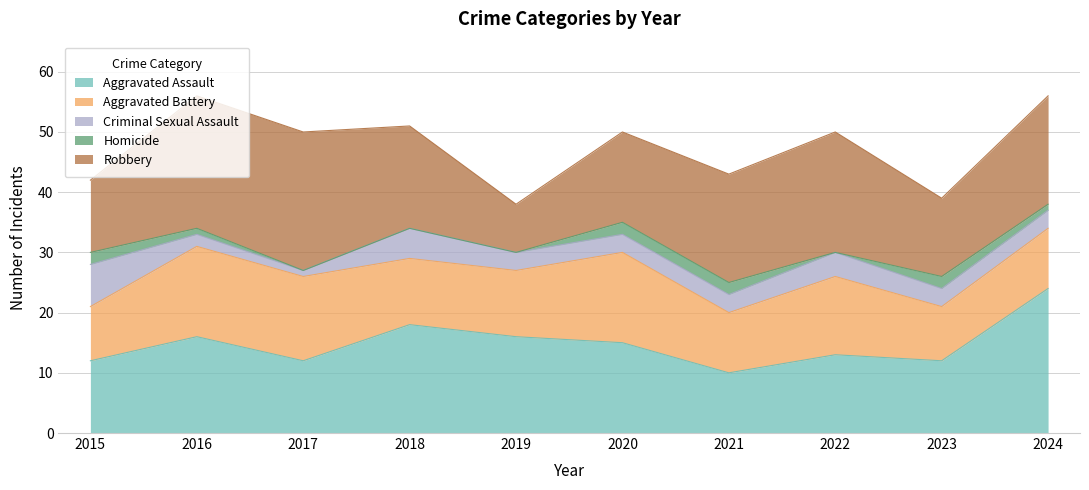

Reading right to left, extract all data points from this chart.

Aggravated Assault: 2024=24	2023=12	2022=13	2021=10	2020=15	2019=16	2018=18	2017=12	2016=16	2015=12
Aggravated Battery: 2024=10	2023=9	2022=13	2021=10	2020=15	2019=11	2018=11	2017=14	2016=15	2015=9
Criminal Sexual Assault: 2024=3	2023=3	2022=4	2021=3	2020=3	2019=3	2018=5	2017=1	2016=2	2015=7
Homicide: 2024=1	2023=2	2022=0	2021=2	2020=2	2019=0	2018=0	2017=0	2016=1	2015=2
Robbery: 2024=18	2023=13	2022=20	2021=18	2020=15	2019=8	2018=17	2017=23	2016=22	2015=12